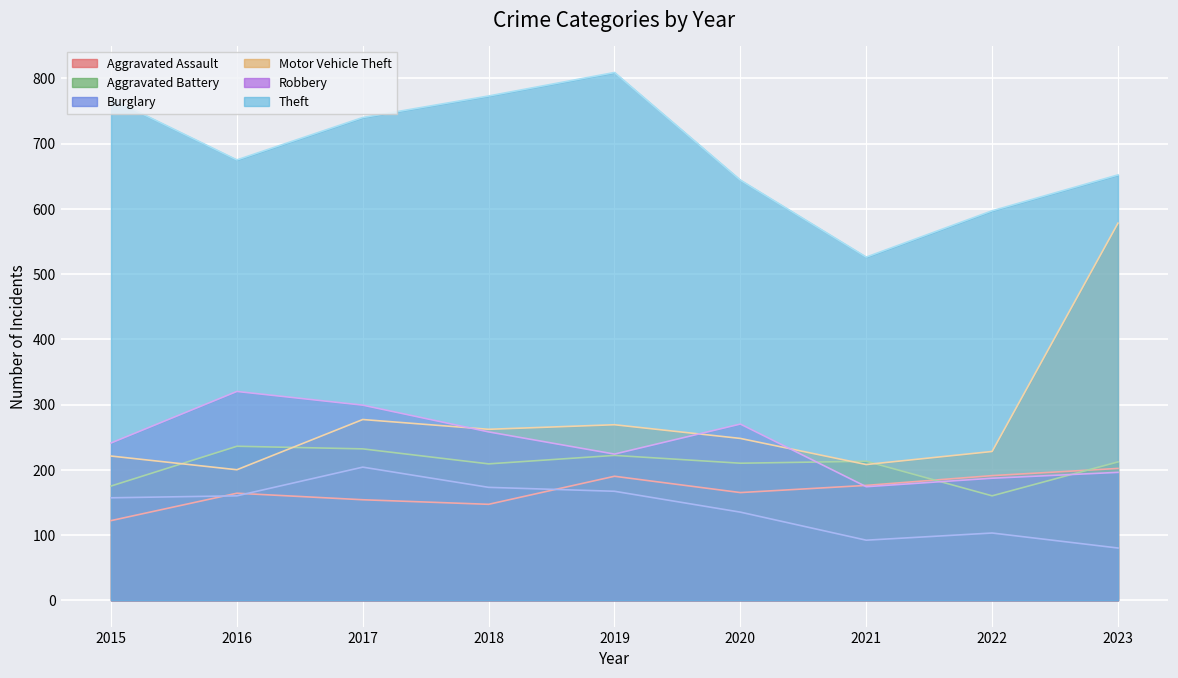

What is the value of the Aggravated Assault point at the 6th from the left?

165